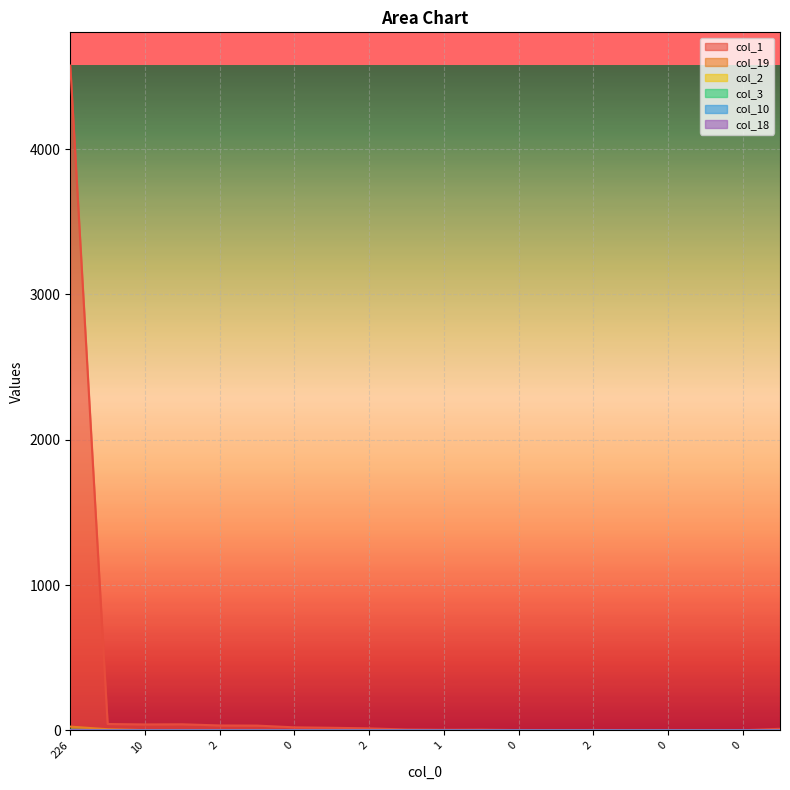

Rank the categories by col_3 value from lowest to highest.

19, 10, 10, 2, 3, 0, 3, 2, 5, 1, 2, 0, 1, 2, 0, 0, 1, 0, 21, 226